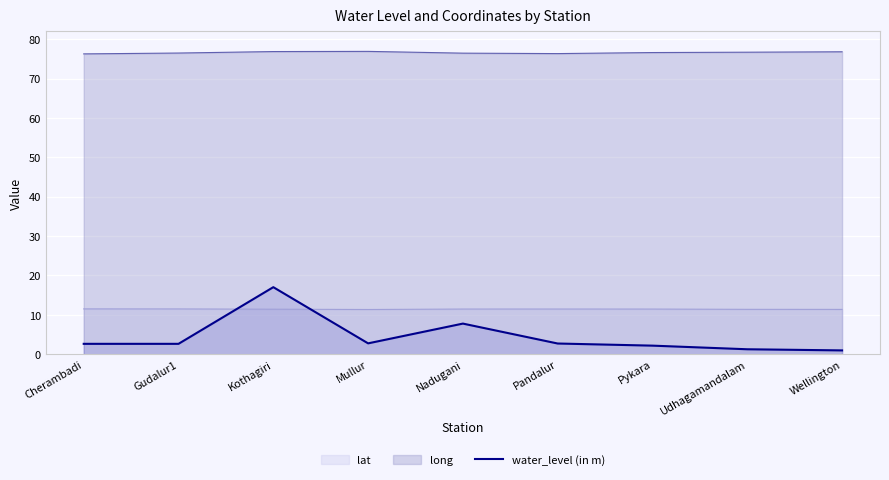

What is the change in value from Cherambadi to Mullur?

+0.1